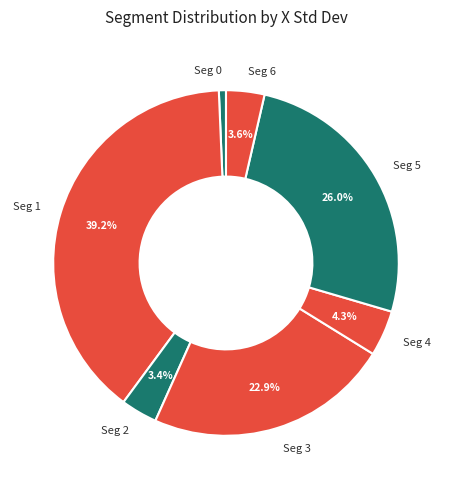

Is the sum of Seg 0 and Seg 1 greater than half?

No